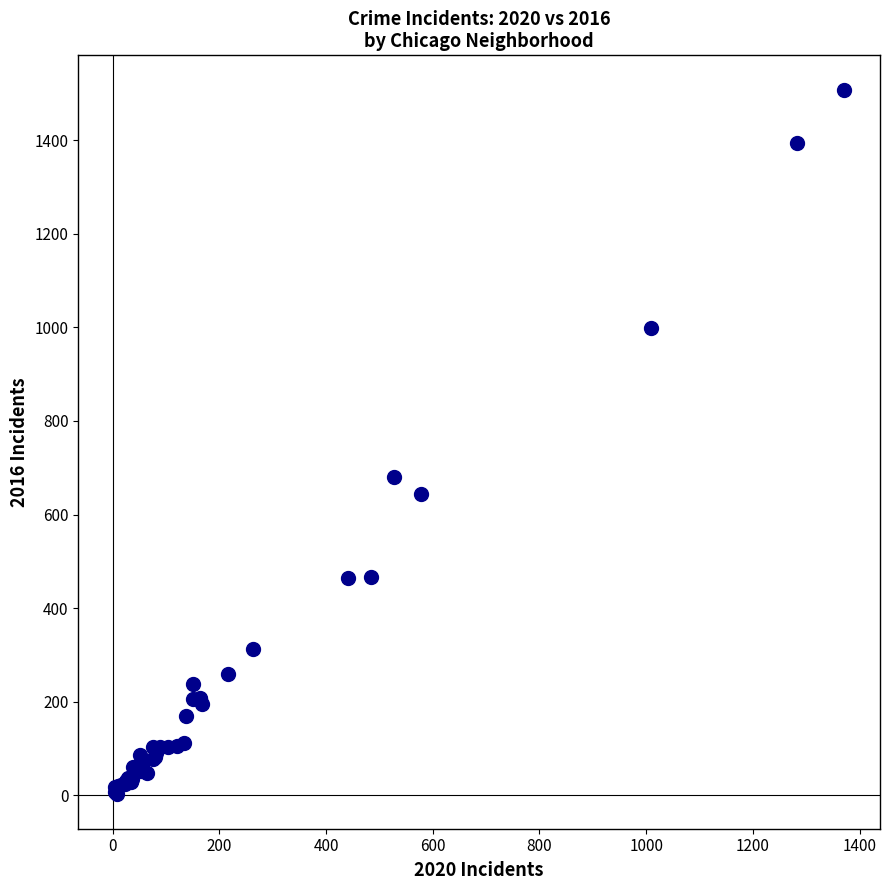

What Y value in the scatter plot is closest to 755?

681